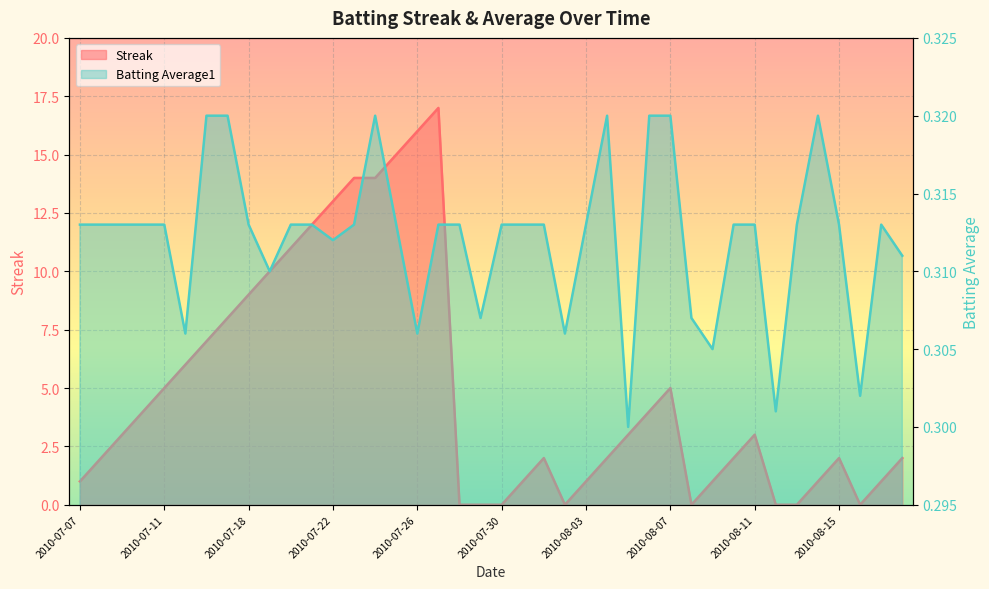

How many lines are shown in the chart?

2